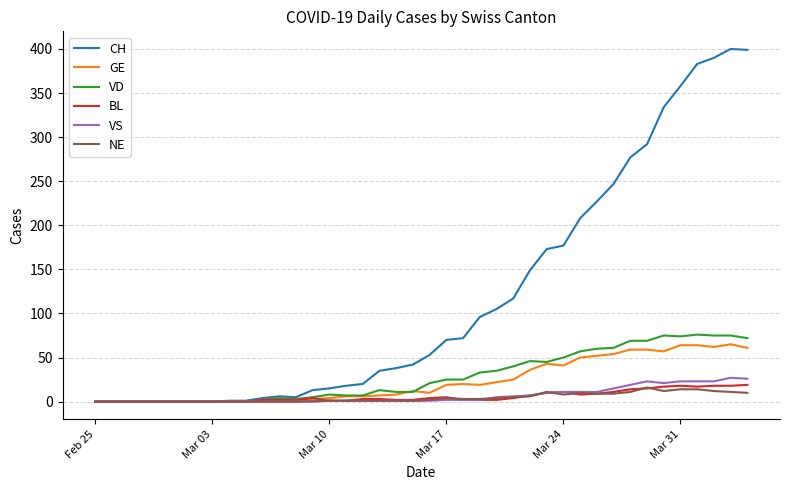

Which series has the largest total across all categories?

CH